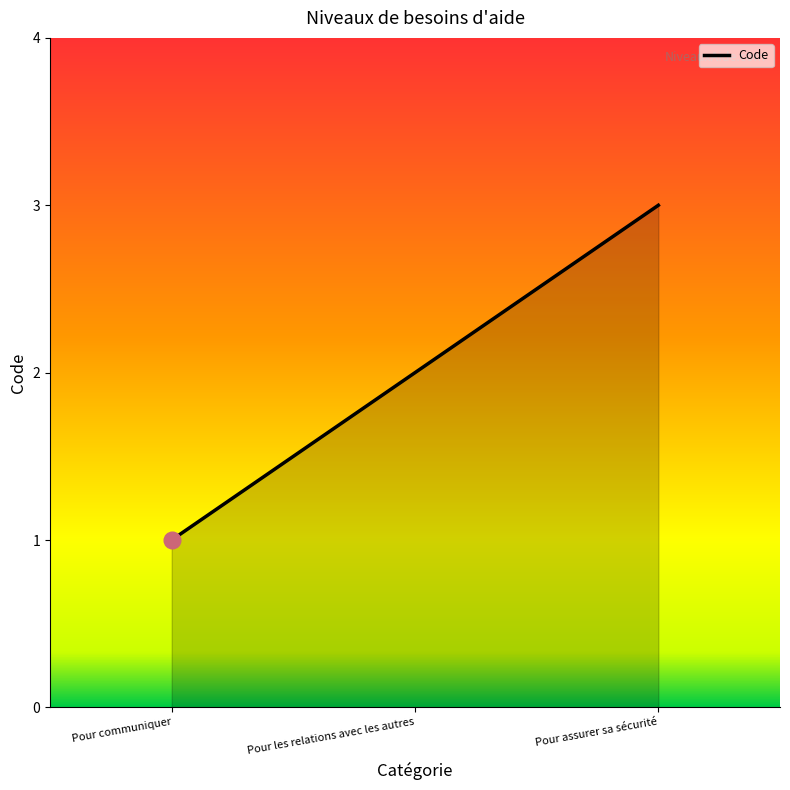

List the labels in order of value, largest first.

Pour assurer sa sécurité, Pour les relations avec les autres, Pour communiquer